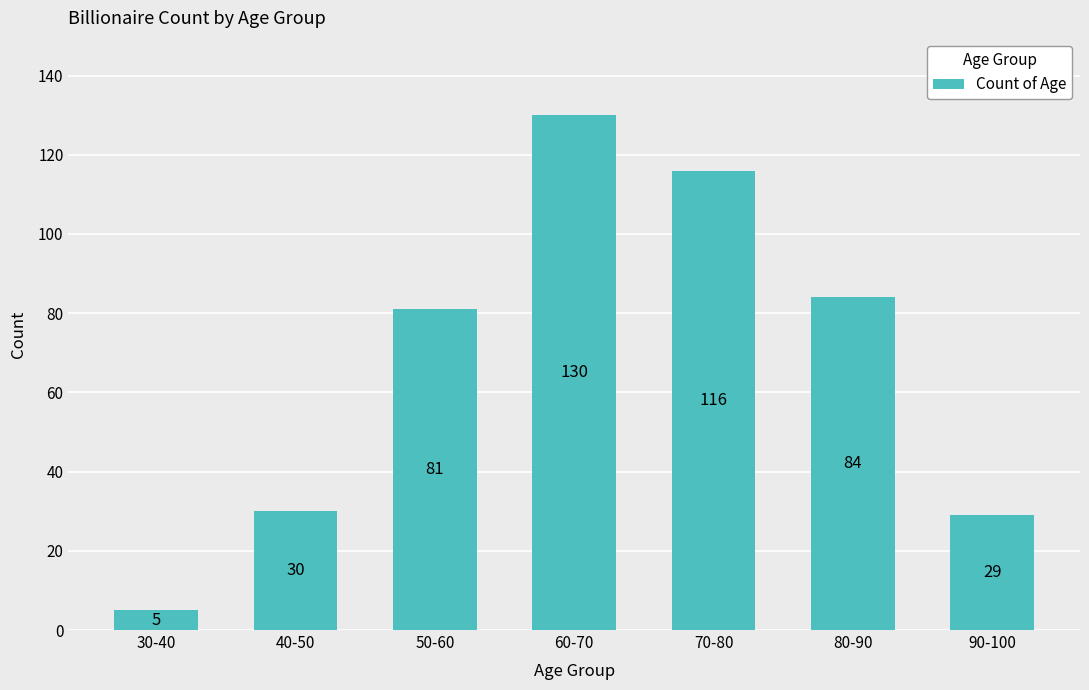

What value does the data have at 80-90, to the nearest 5?

85